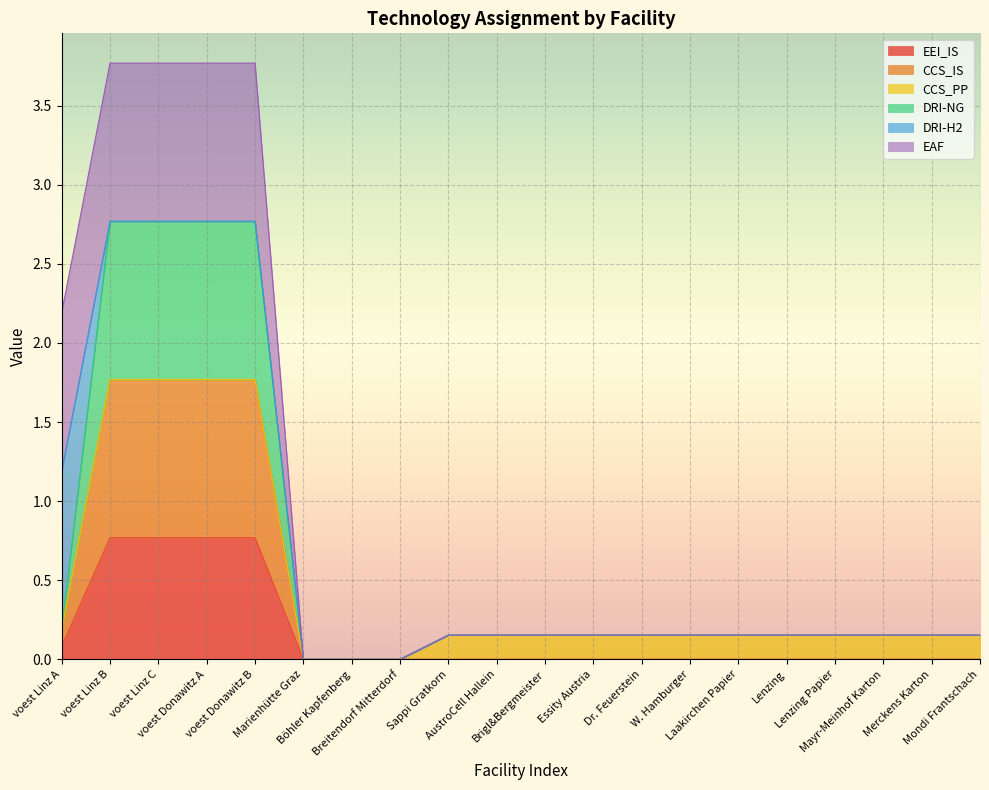

The value of DRI-NG at voest Donawitz A is 3.9. True or false?

False